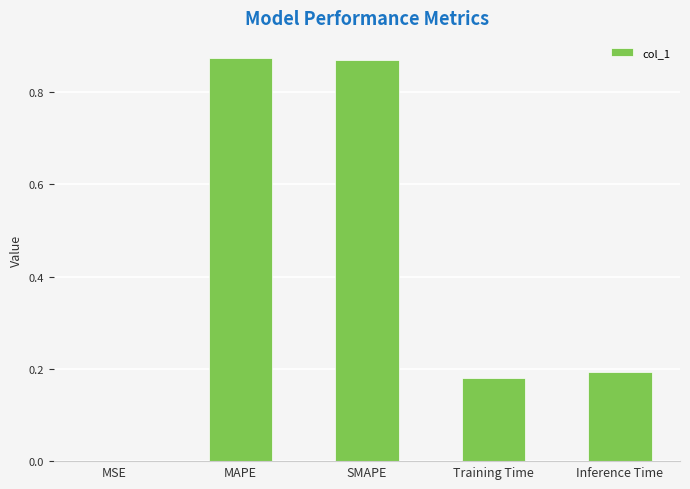

What is the sum of all values?

2.1